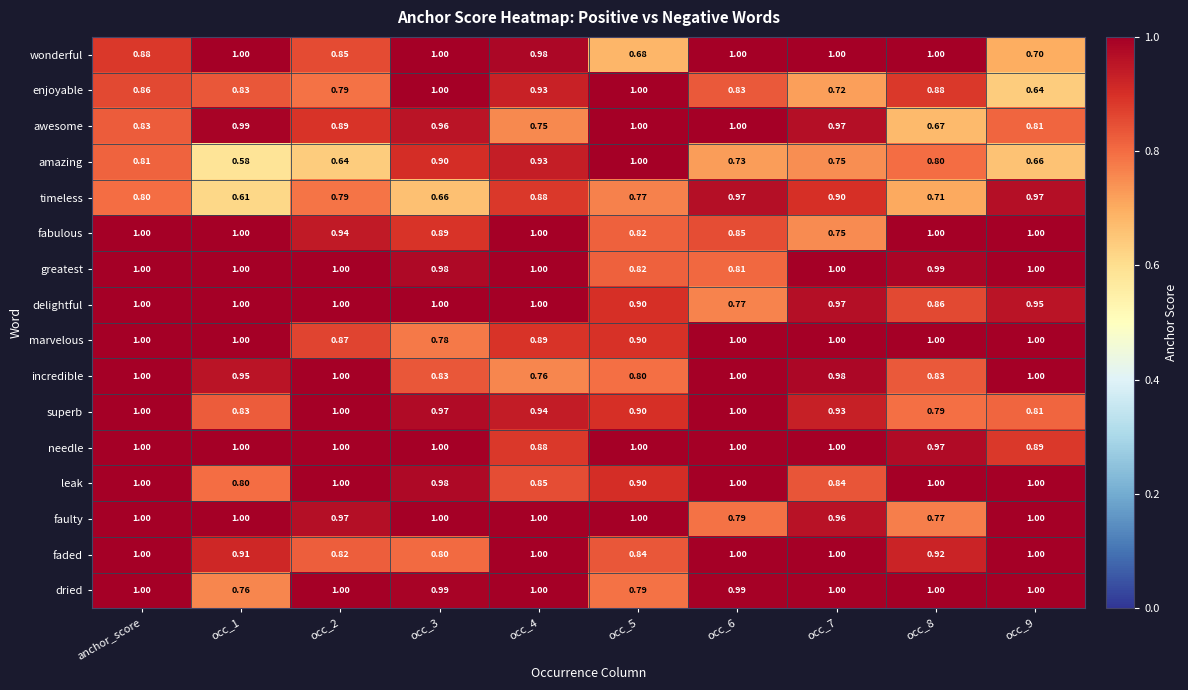

Which series has the largest total across all categories?

needle